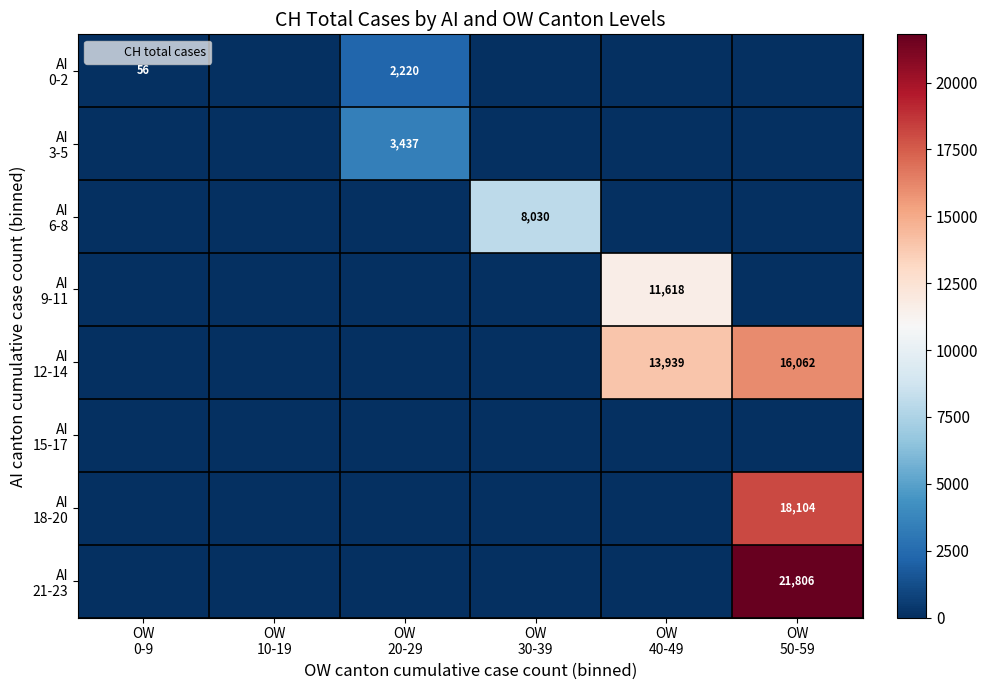

At which category is the sum across all series the highest?

OW
50-59